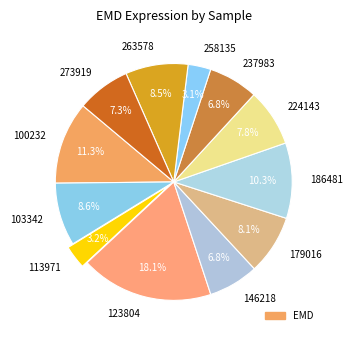

Which slice is the largest?

123804